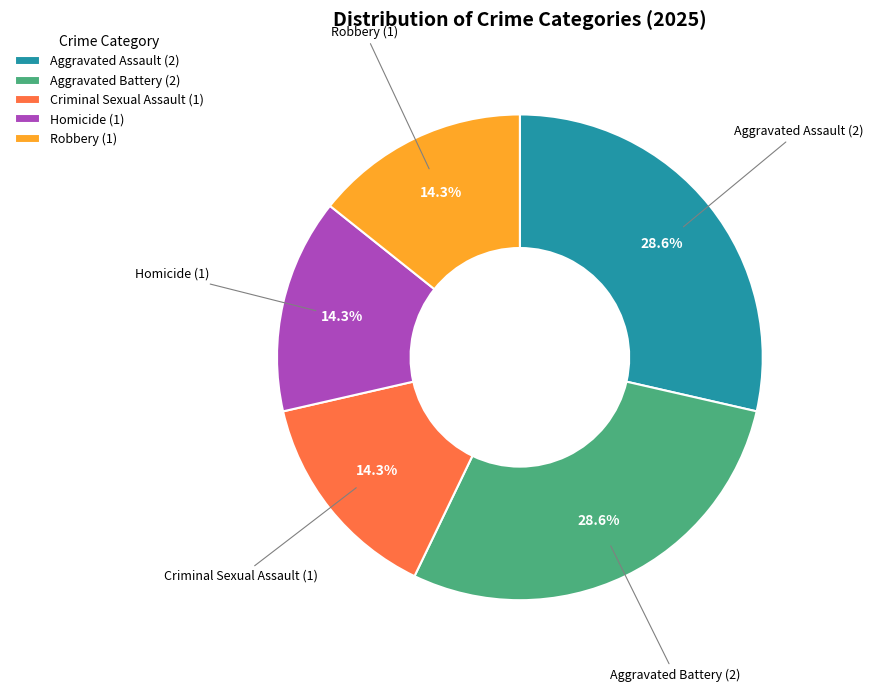

What percentage do Criminal Sexual Assault and Homicide together represent?

28.6%